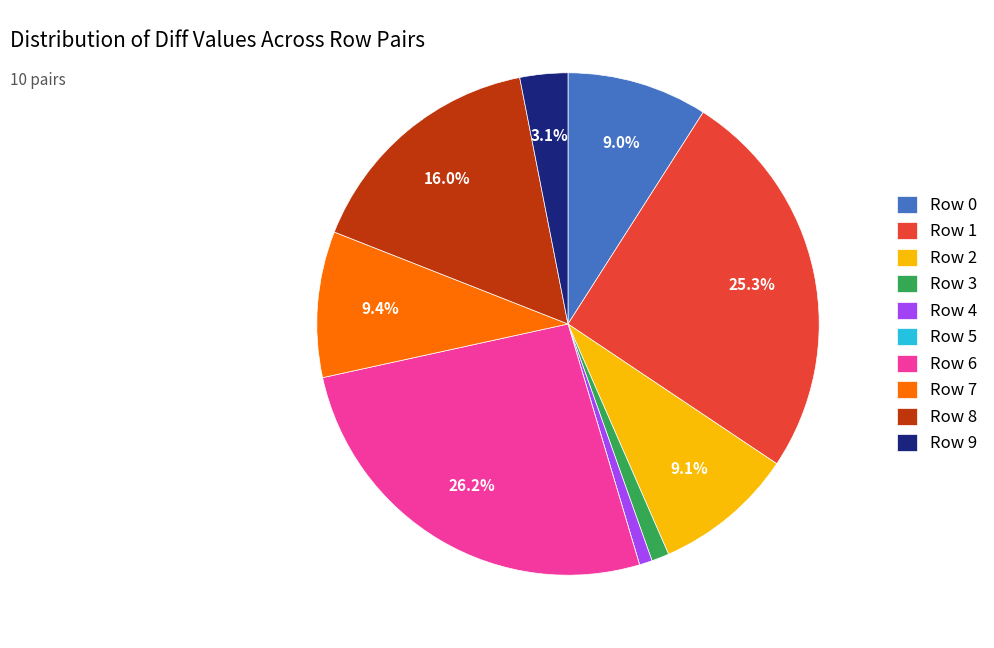

Does any single category account for the majority?

No